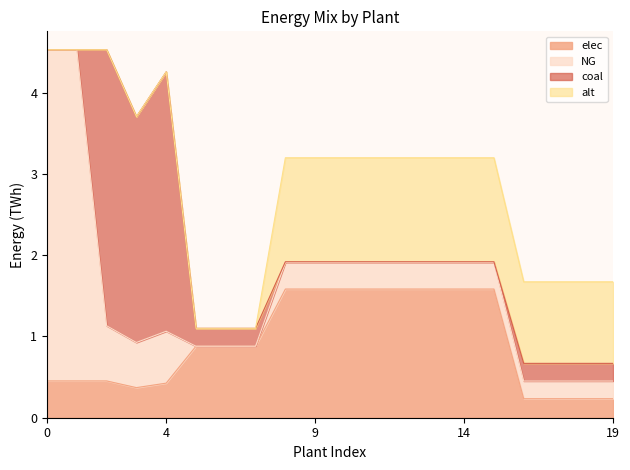

Is it true that elec equals 0.2 at 4?

False